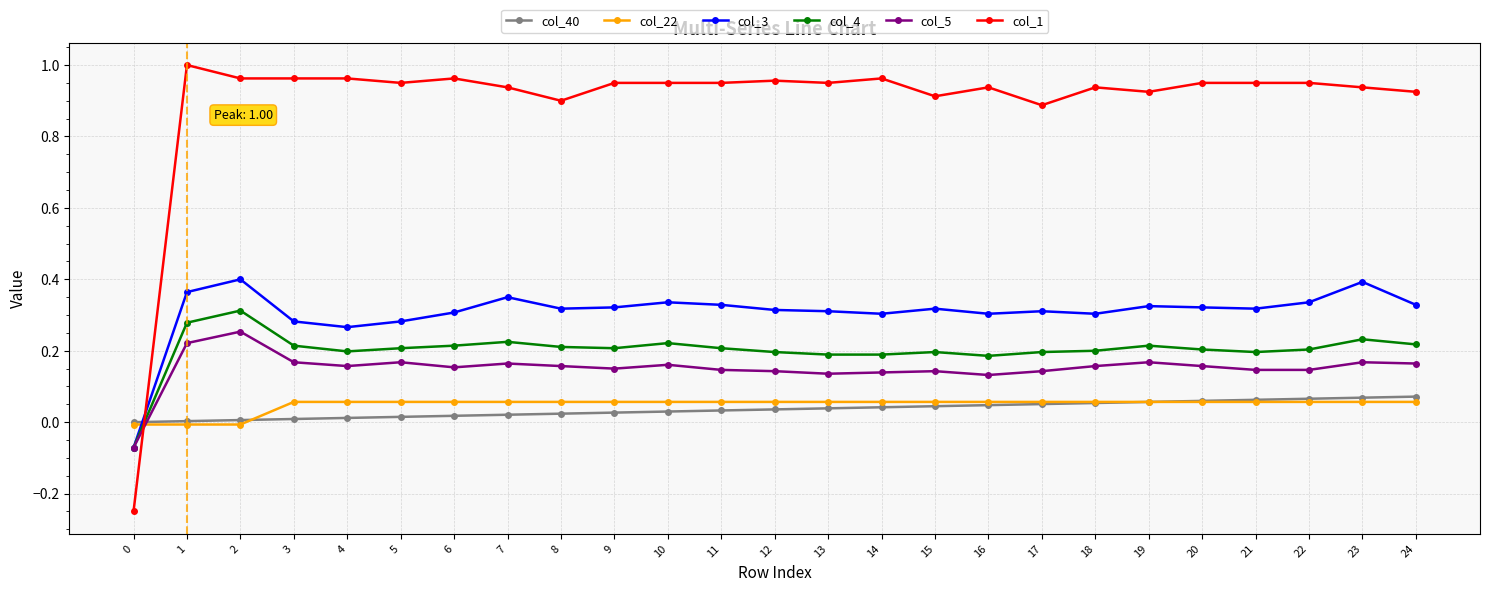

Which series has the widest spread of values?

col_1